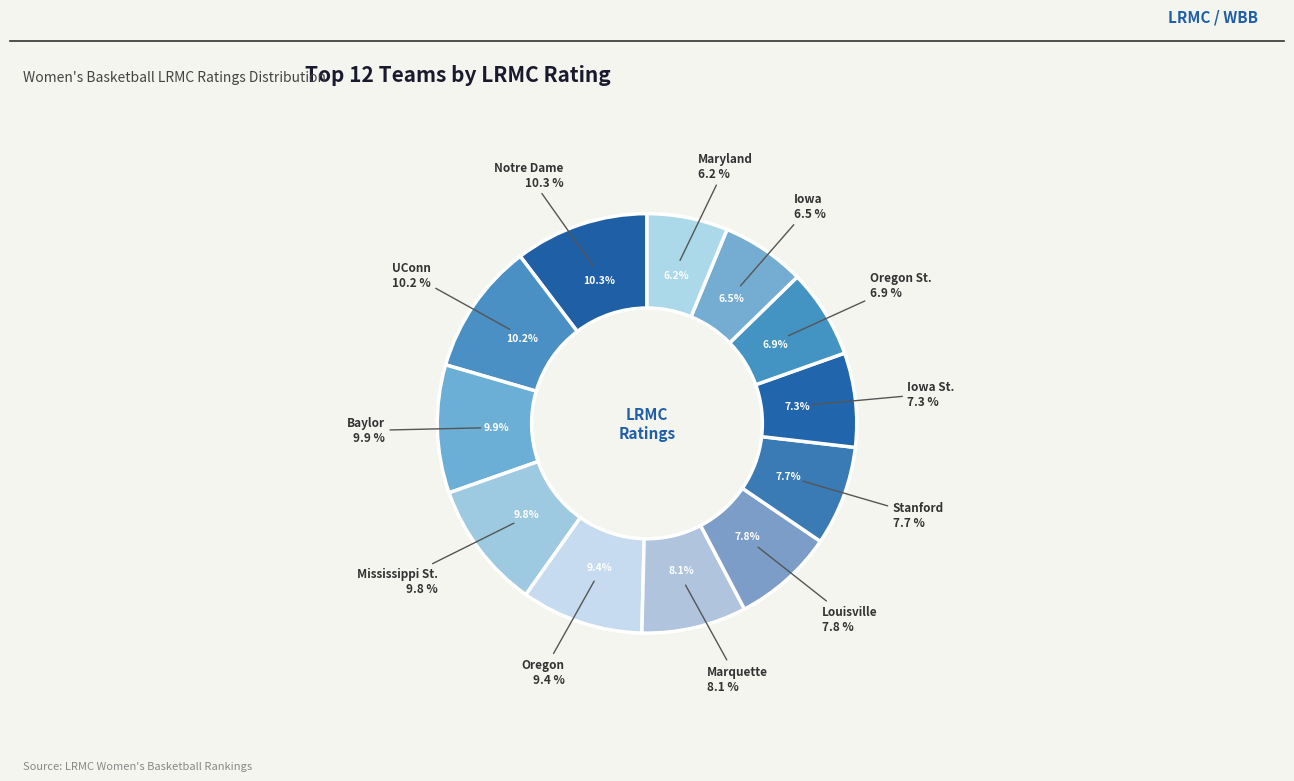

How many slices are in this pie chart?

12